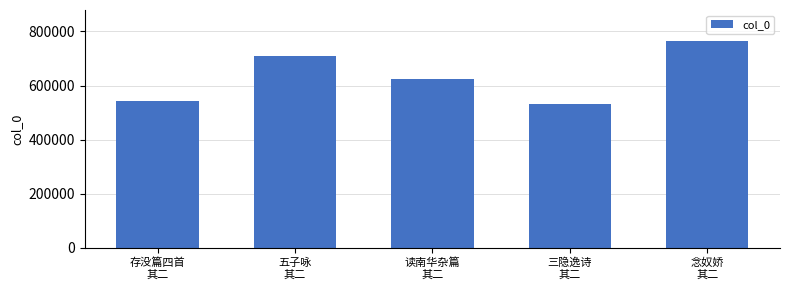

What position from the left is 三隐逸诗
其二?

4